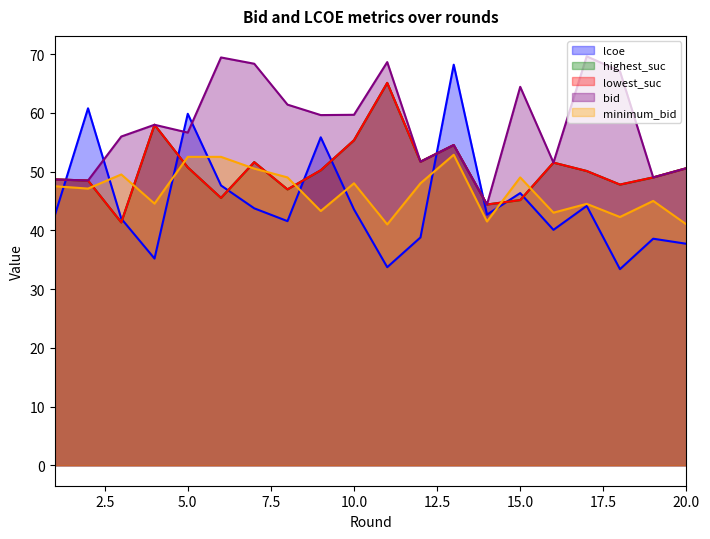

What is the value of the lcoe point at the 5th from the left?

59.8